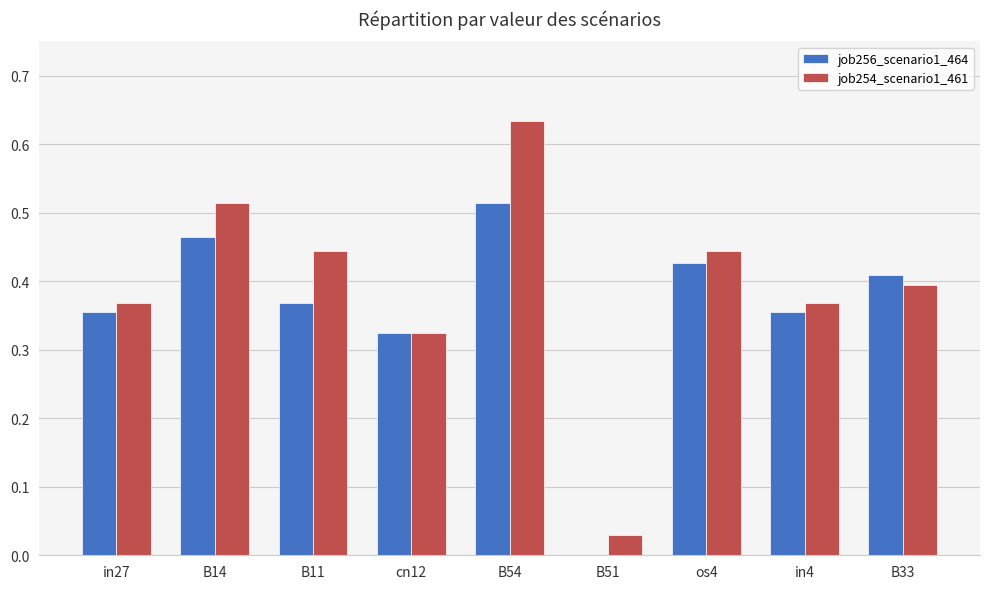

Which series has the largest total across all categories?

job254_scenario1_461